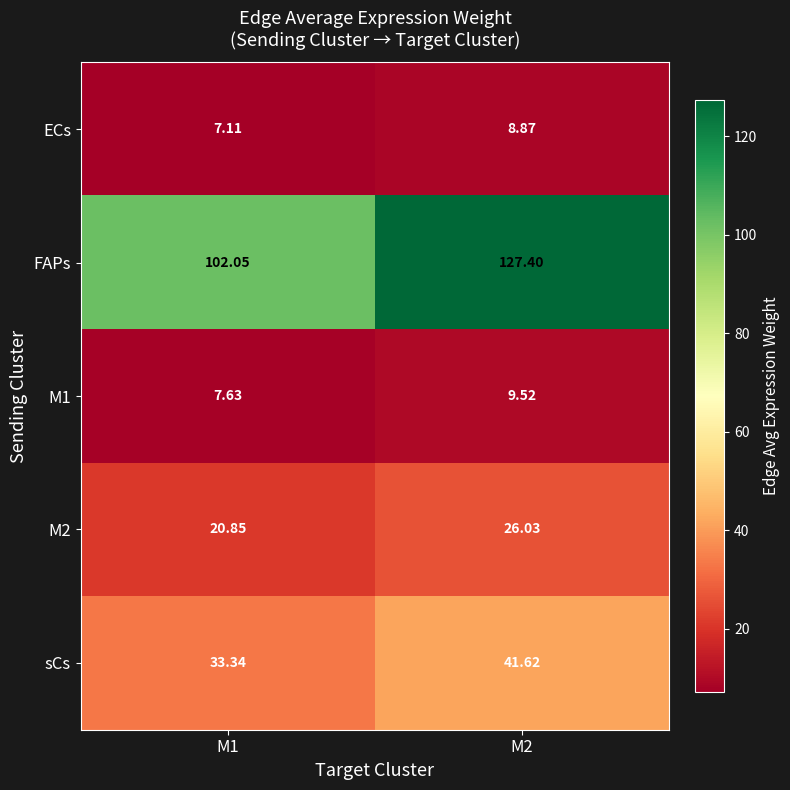

Which series changed the most between M1 and M2?

FAPs